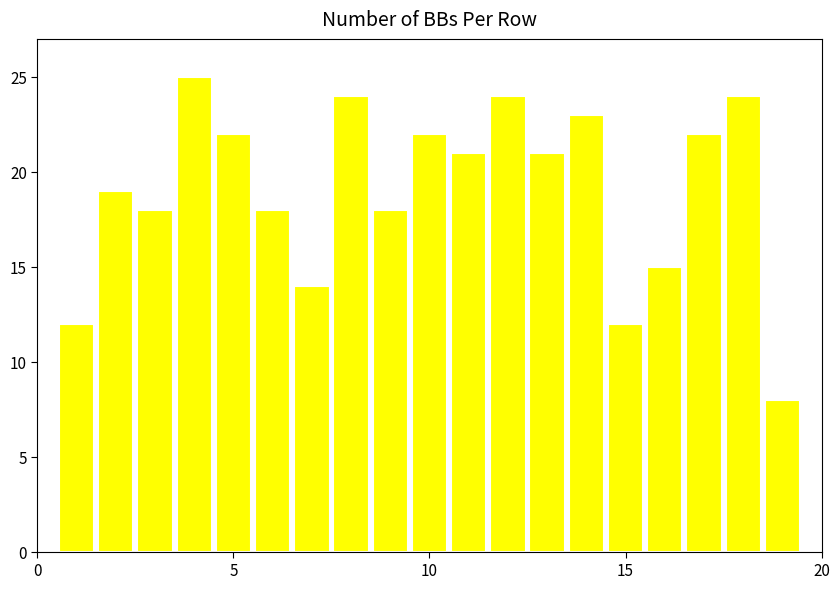

Reading right to left, extract all data points from this chart.

8	24	22	15	12	23	21	24	21	22	18	24	14	18	22	25	18	19	12